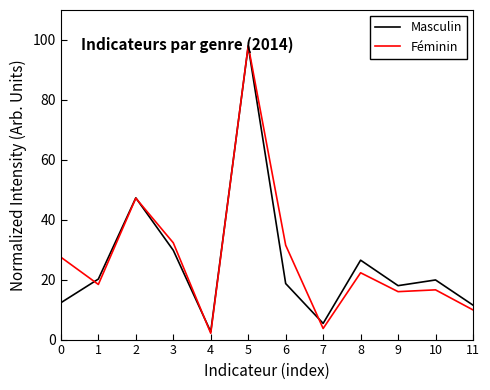

After their last crossing, which series has the higher values: Féminin or Masculin?

Masculin